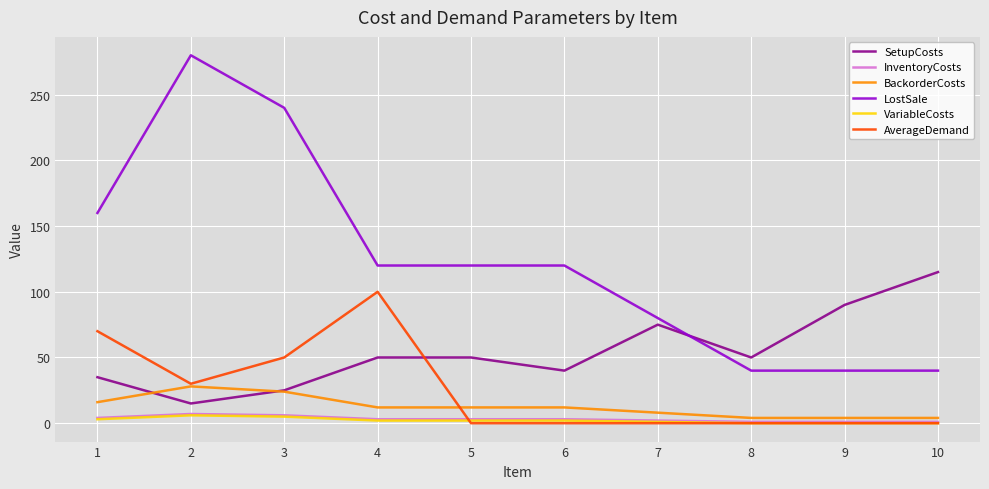

Which series has the largest range (max minus min)?

LostSale